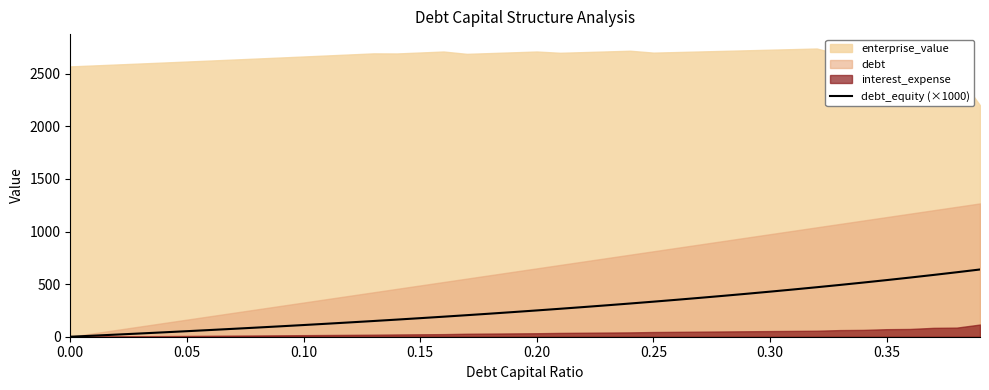

What is the difference between the maximum and second lowest values?

629.2